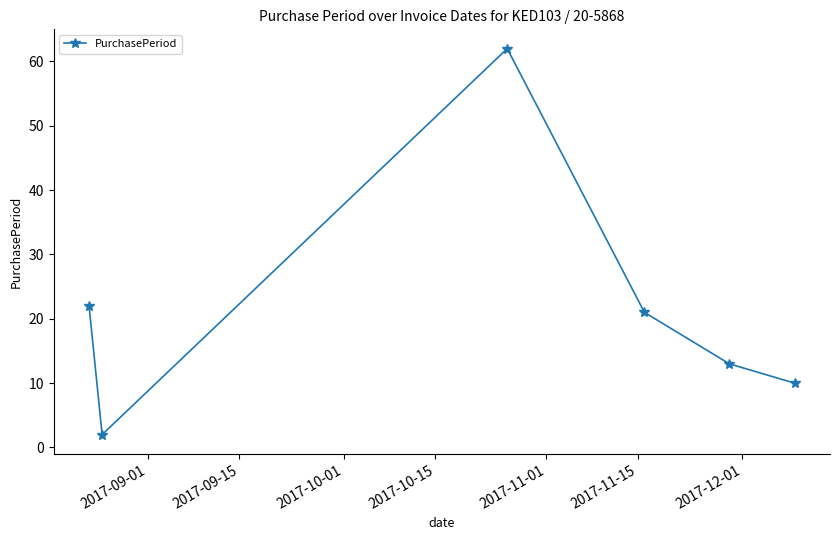

How many lines are shown in the chart?

1